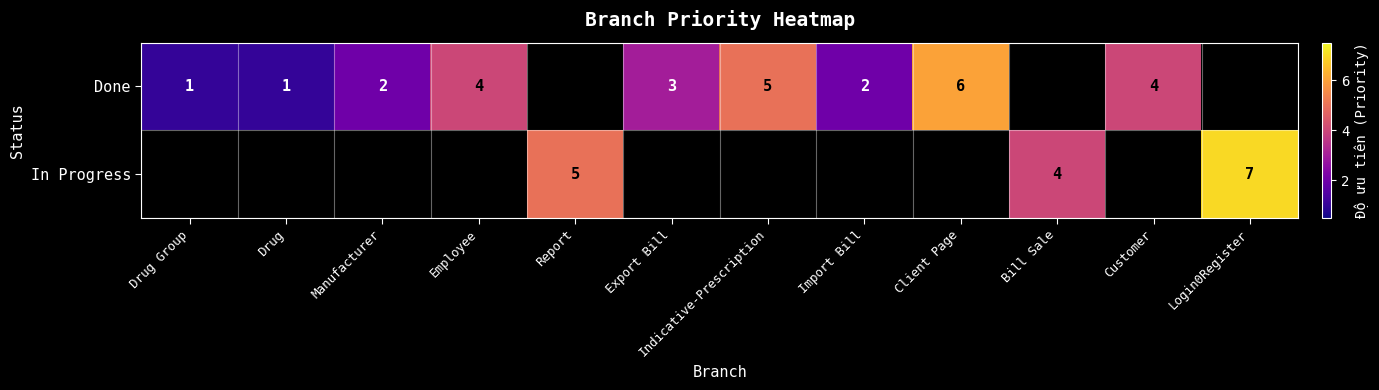

The Done series shows 1 at Drug. True or false?

True